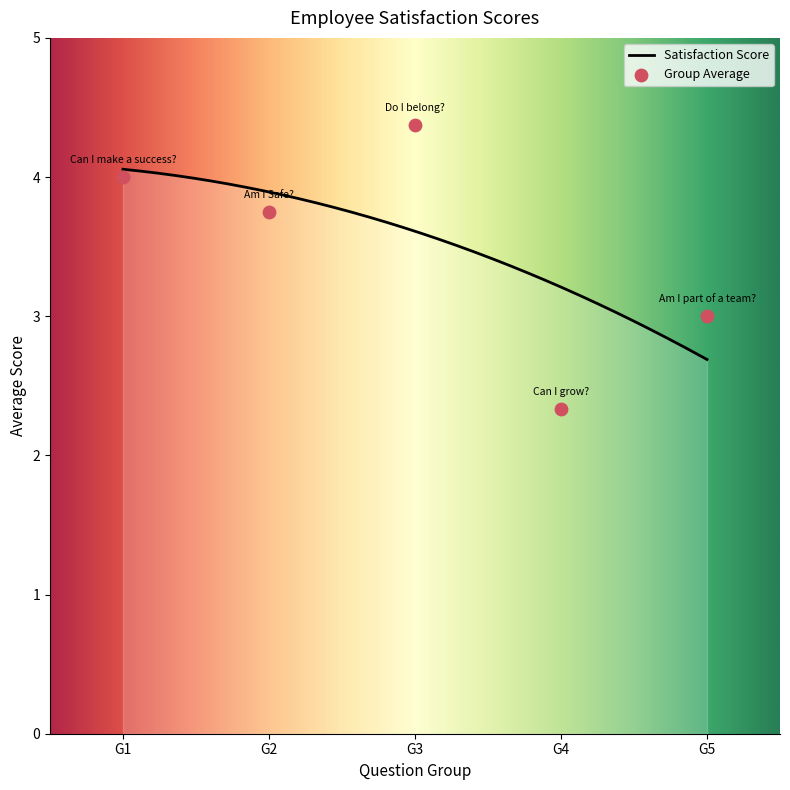

What is the change in value from 2 to 21?

-3